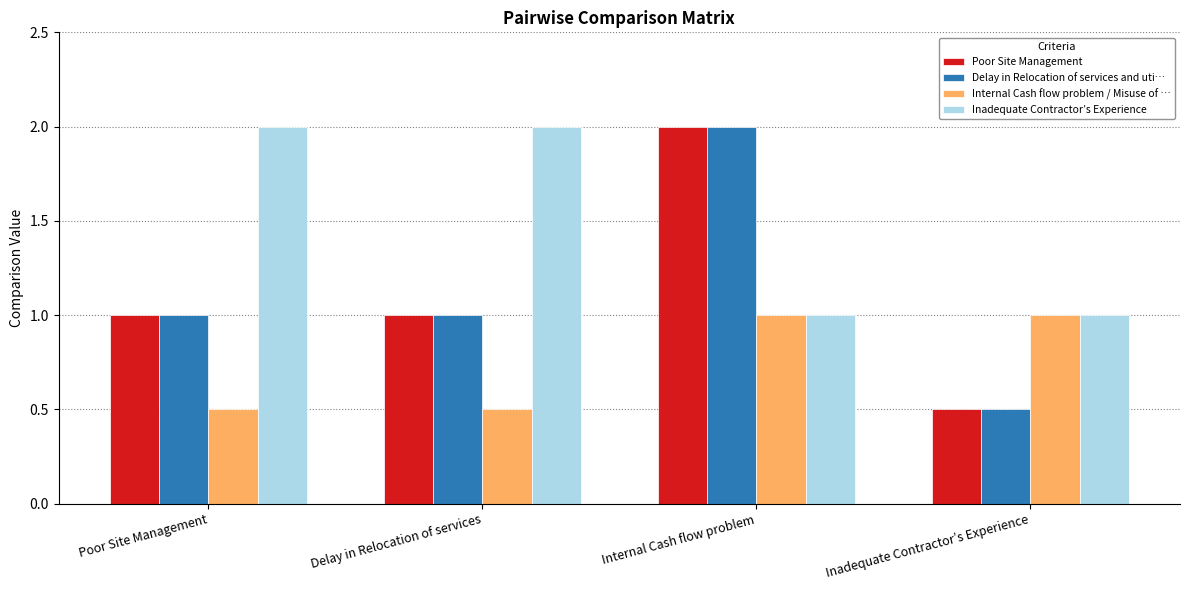

The value of Poor Site Management at Inadequate Contractor’s Experience is 0.2. True or false?

False